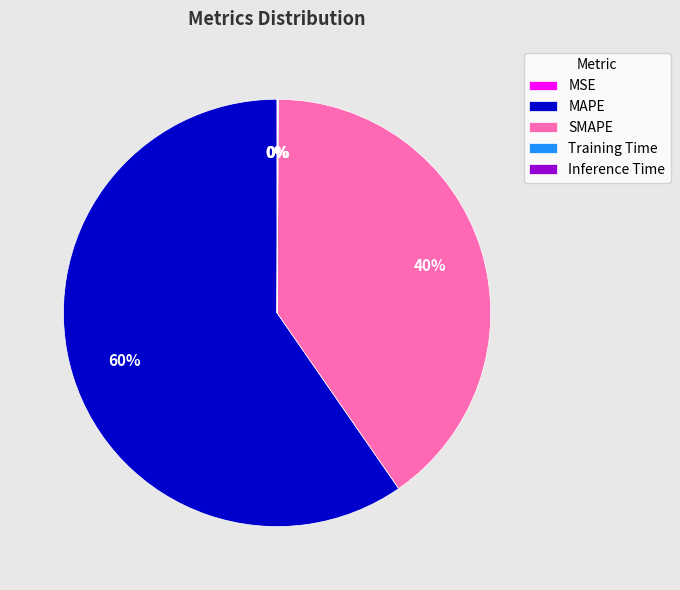

To the nearest percent, what is the average slice percentage?

20%